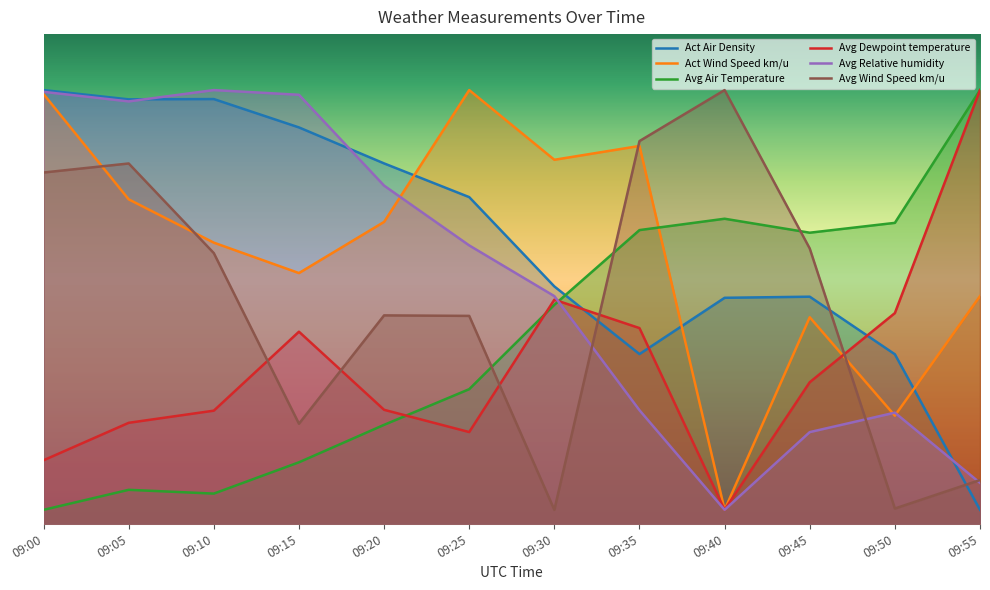

True or false: Avg Air Temperature has a value of 41.6 at 09:45.

True